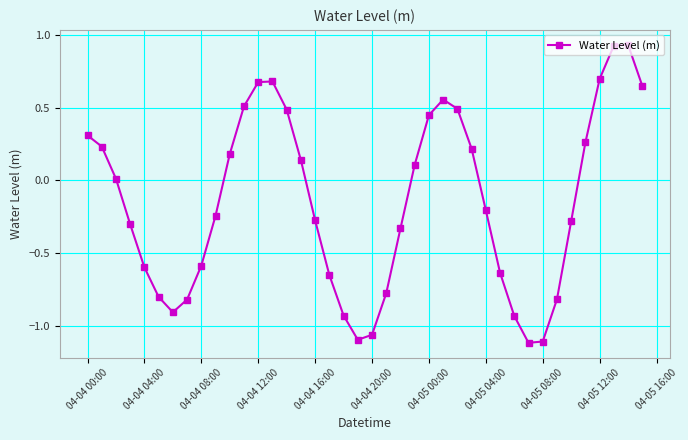

What is the average value?

-0.1